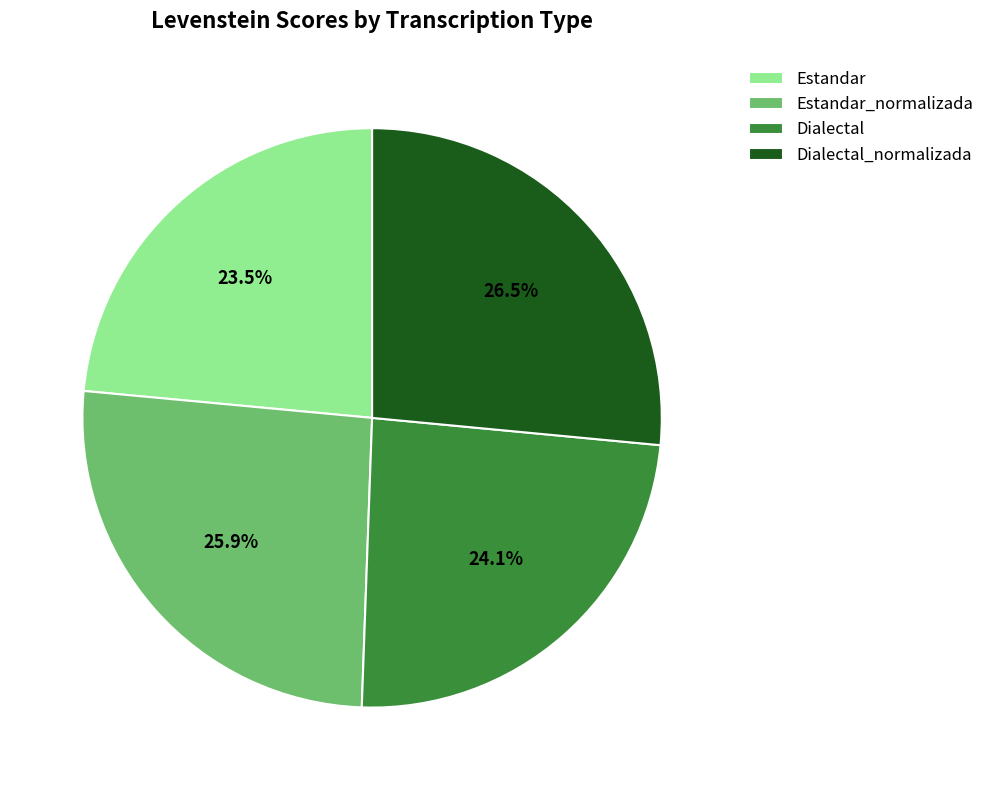

To the nearest percent, what portion does Estandar_normalizada represent?

26%